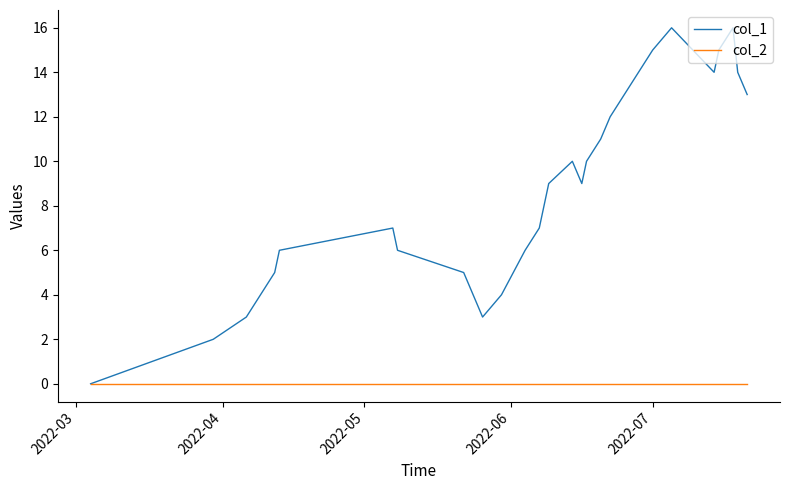

Which series has the largest total across all categories?

col_1